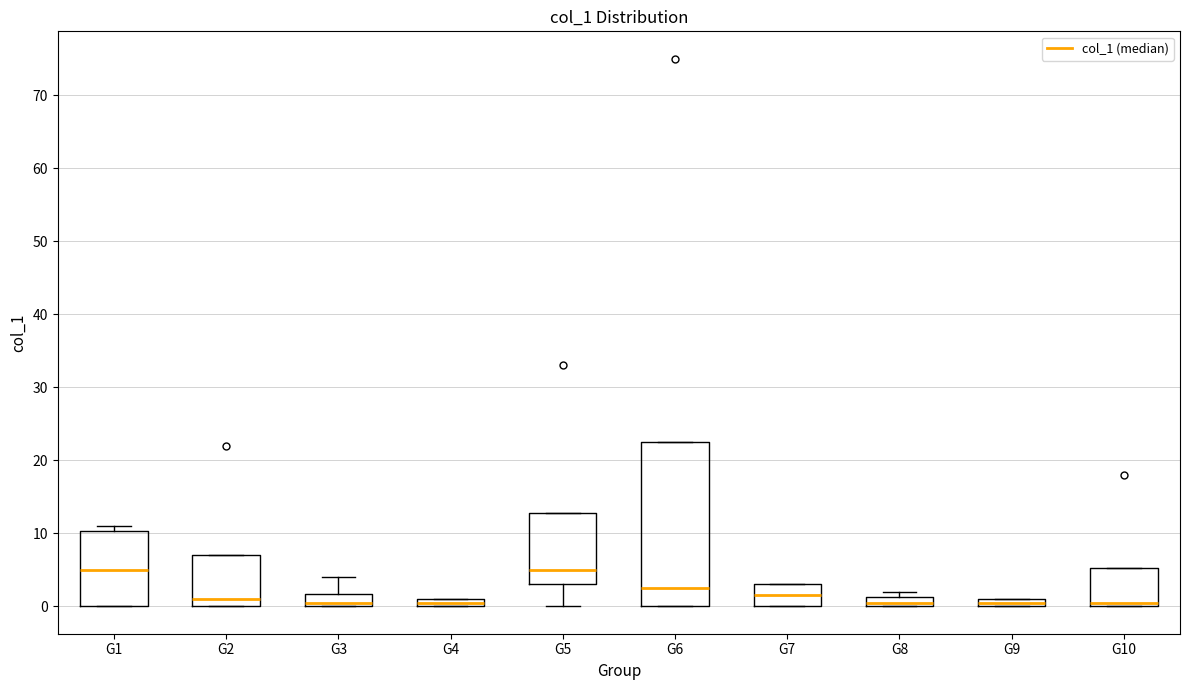

Which box is the tallest, from its lower edge to its upper edge?

G6